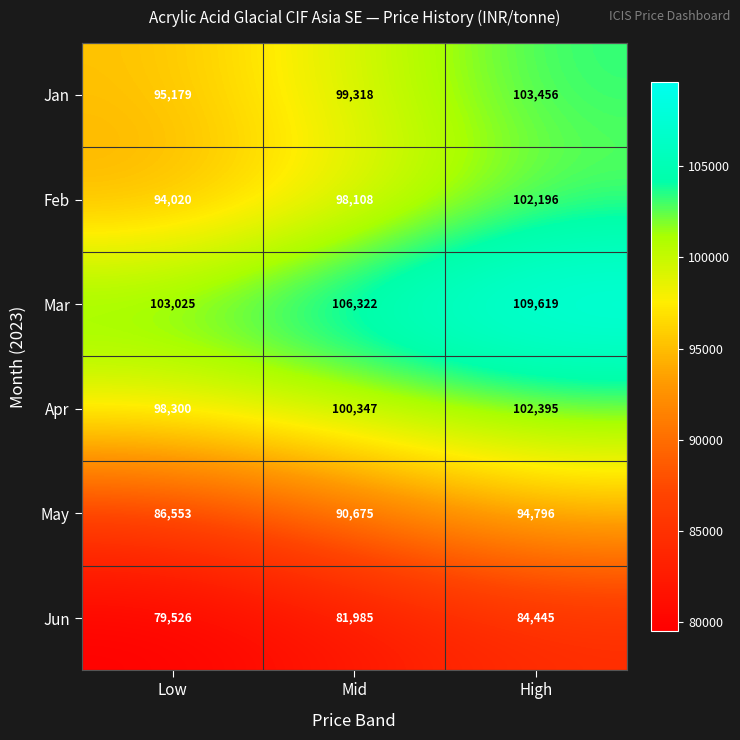

What is the difference between the second highest and minimum values in the Jan series?

4139